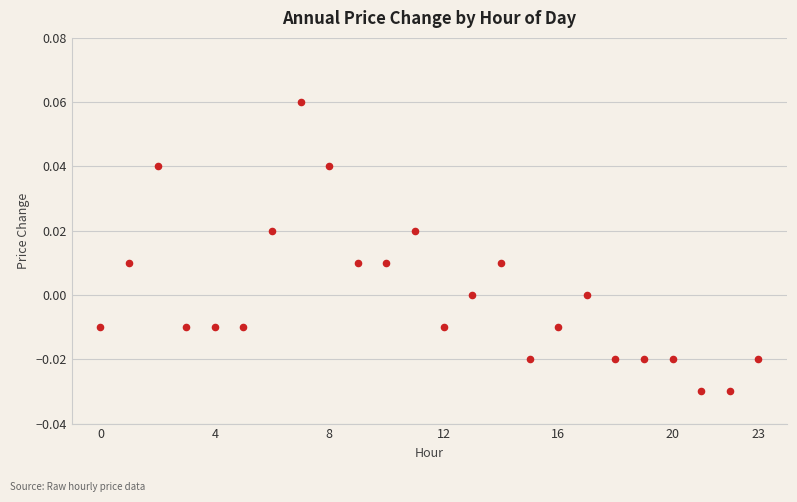

How many points are shown in the scatter plot?

24